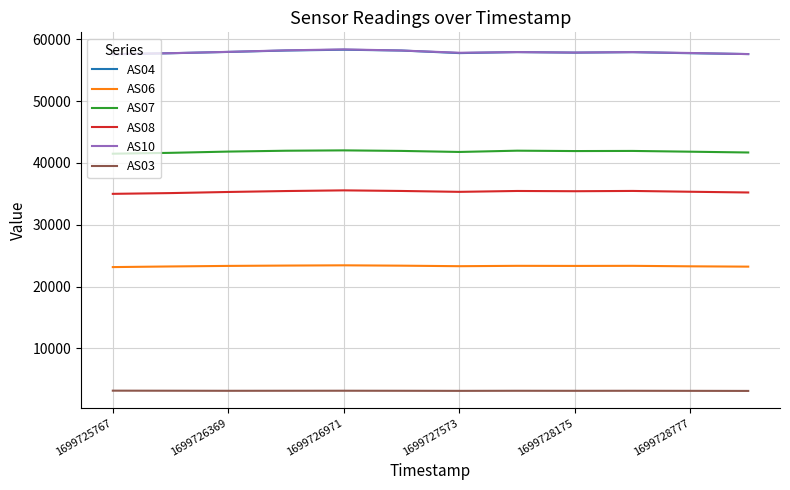

What is the greatest value displayed?

58361